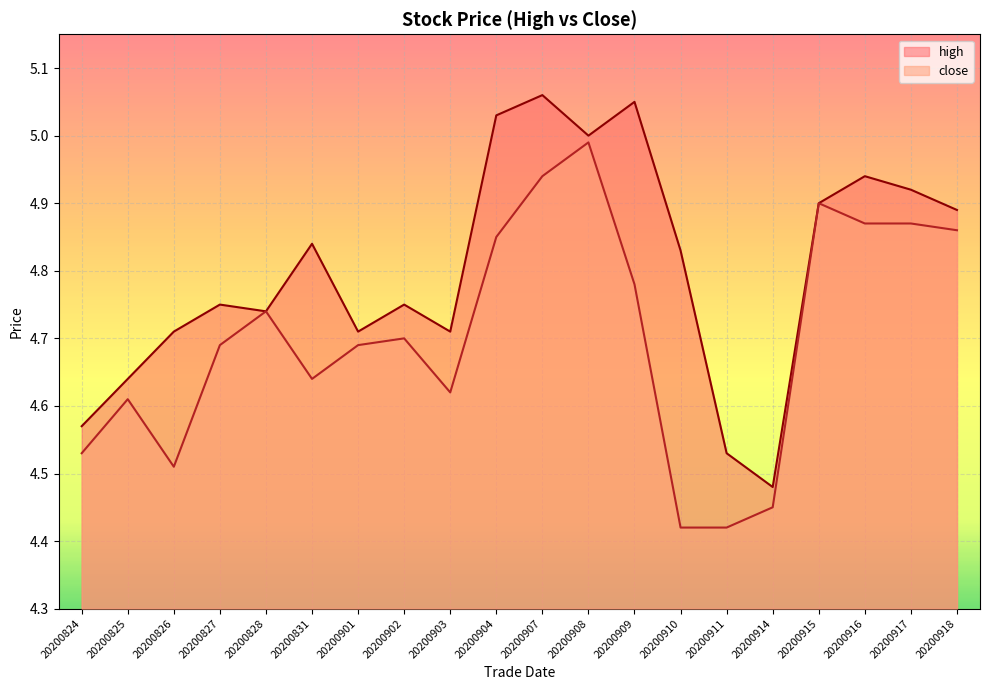

What is the difference between the maximum and minimum values in the high series?

0.6